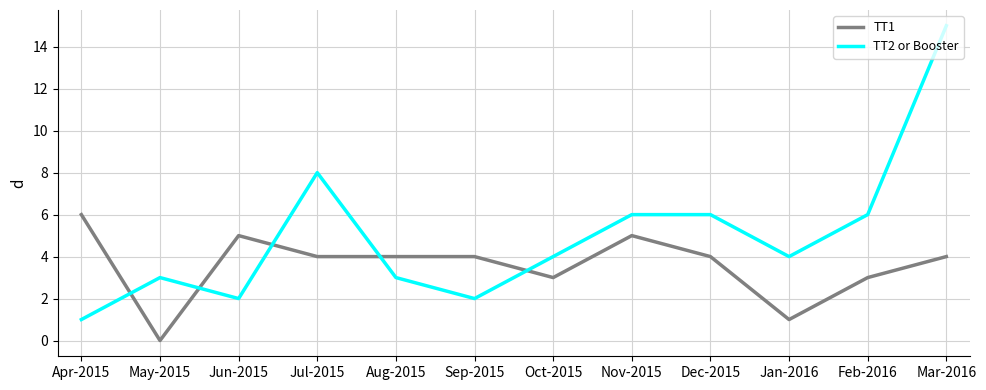

What is the sum of all TT1 values?

43